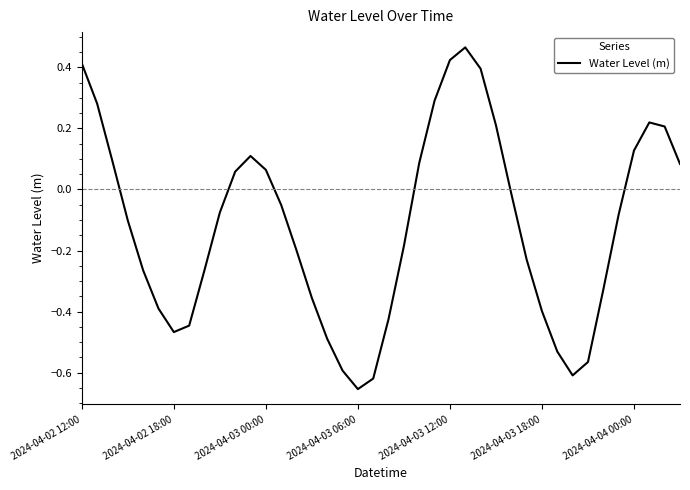

What is the difference between the maximum and minimum values?

1.1